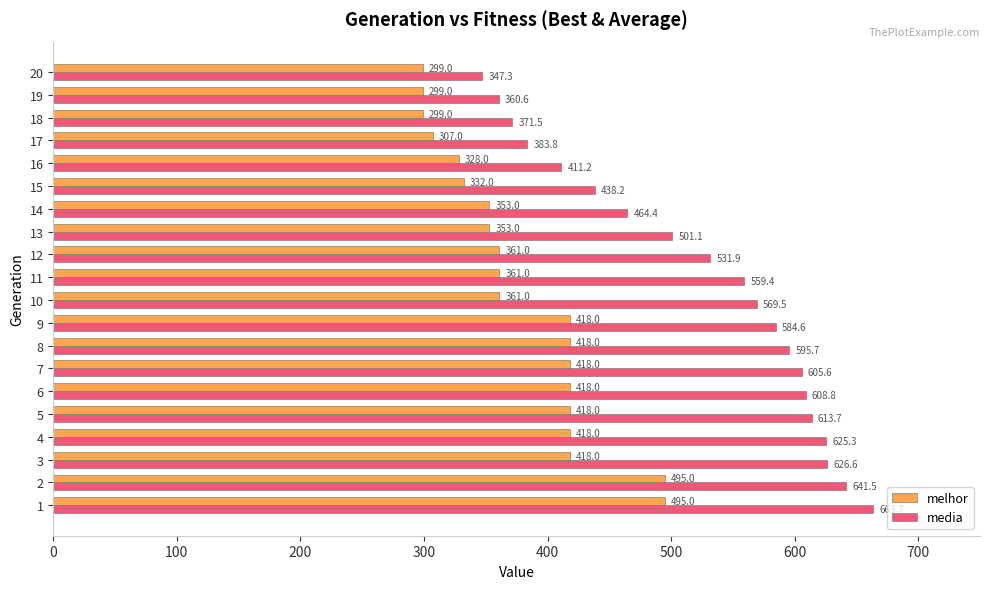

Which series changed the most between 4 and 6?

media